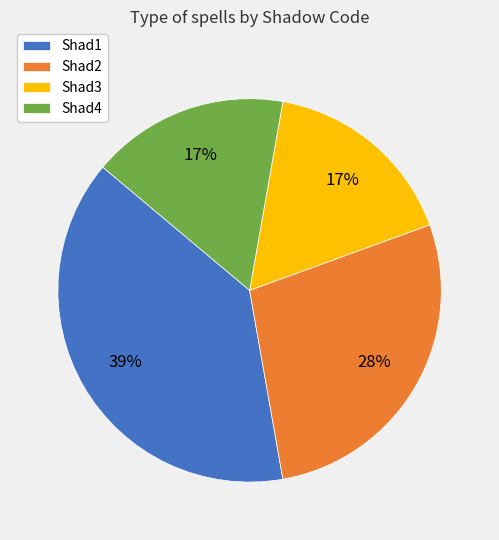

Approximately how many times larger is the value at Shad1 compared to Shad3?

2.3